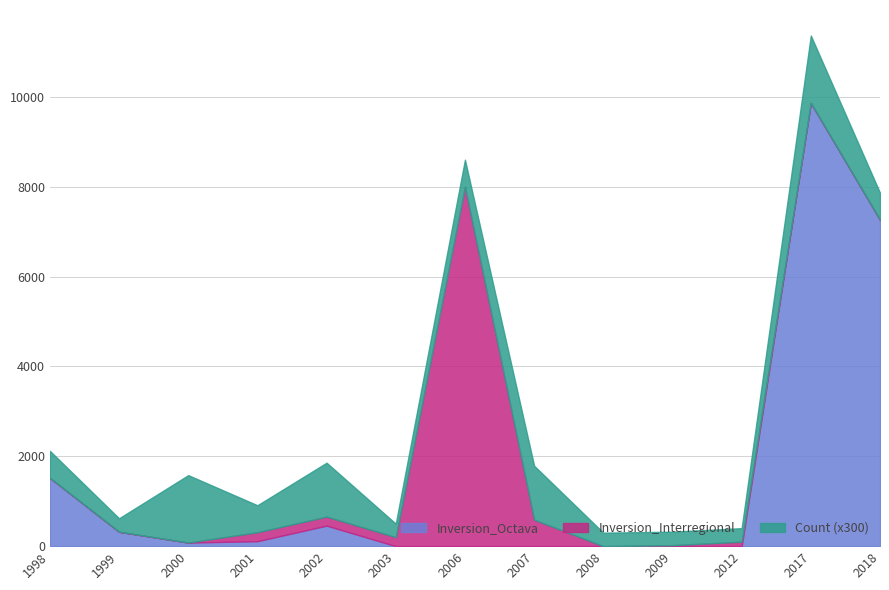

What is the value of the Inversion_Interregional point at the 5th from the left?

200